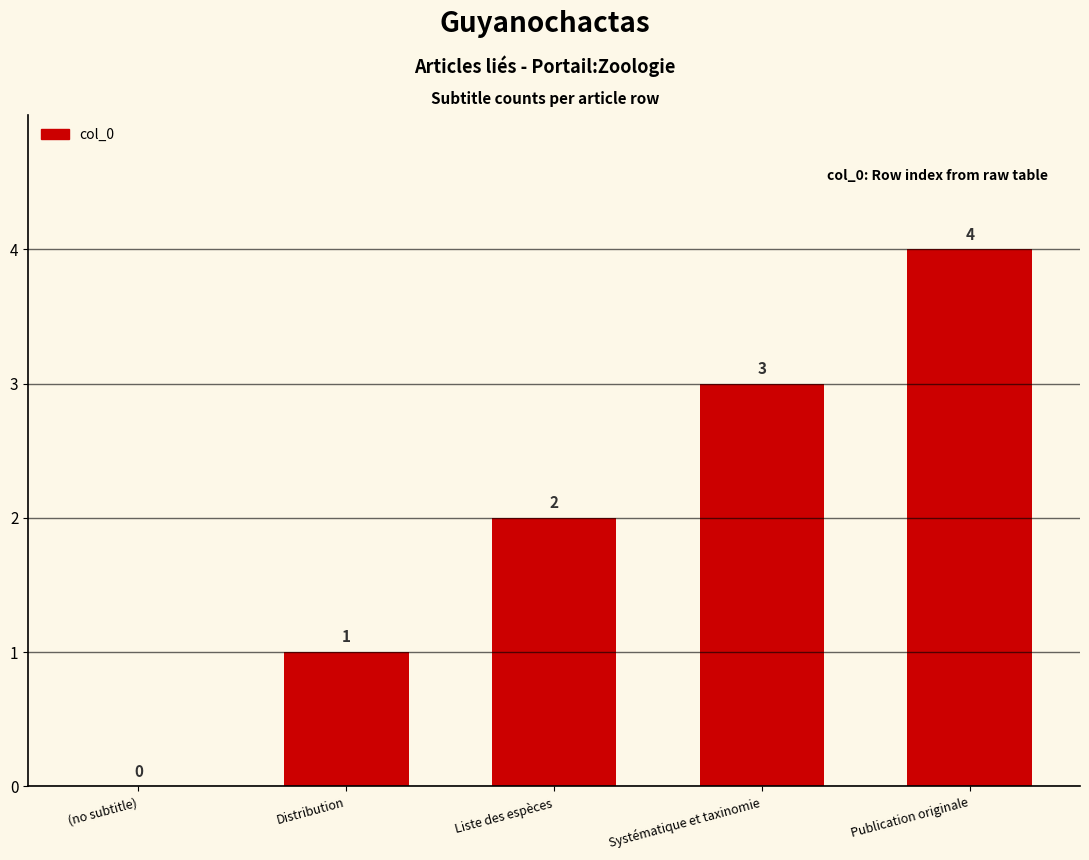

Which label corresponds to the largest value in the chart?

Publication originale